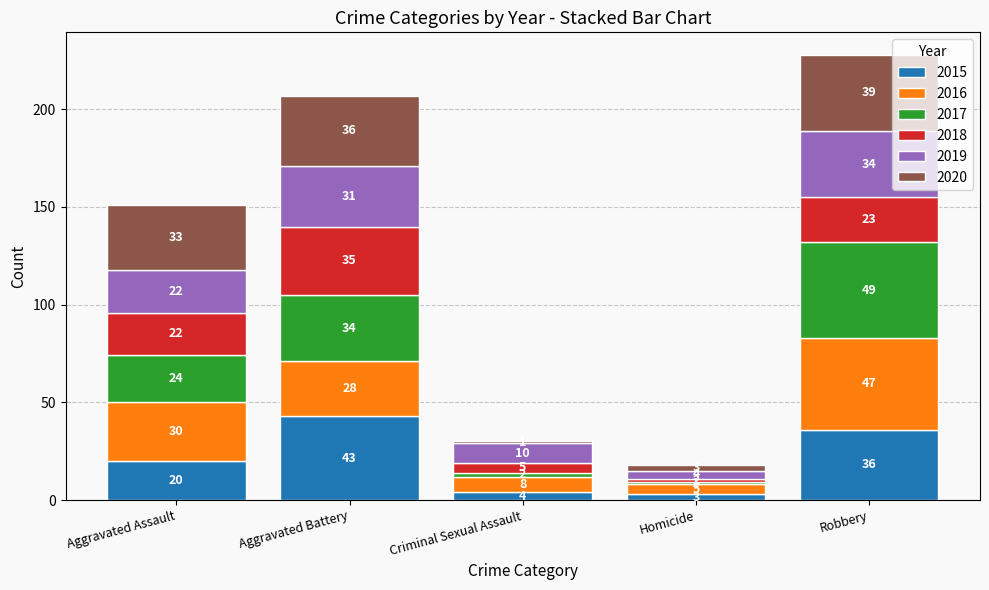

At which label does 2015 reach its peak?

Aggravated Battery